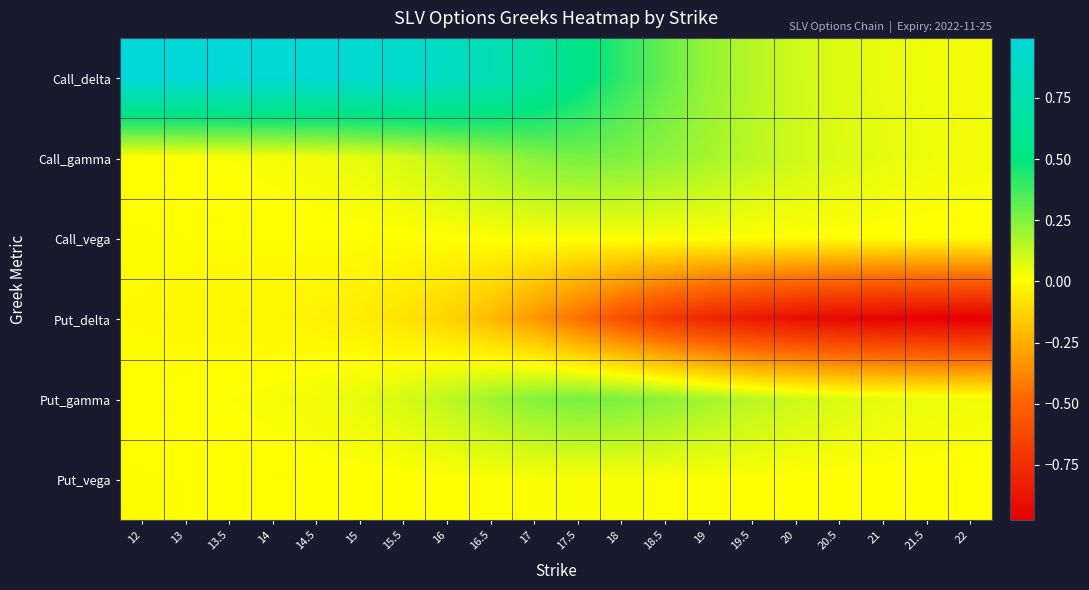

Rank the series at 14.5 from highest to lowest value.

Call_delta, Put_gamma, Call_gamma, Call_vega, Put_vega, Put_delta